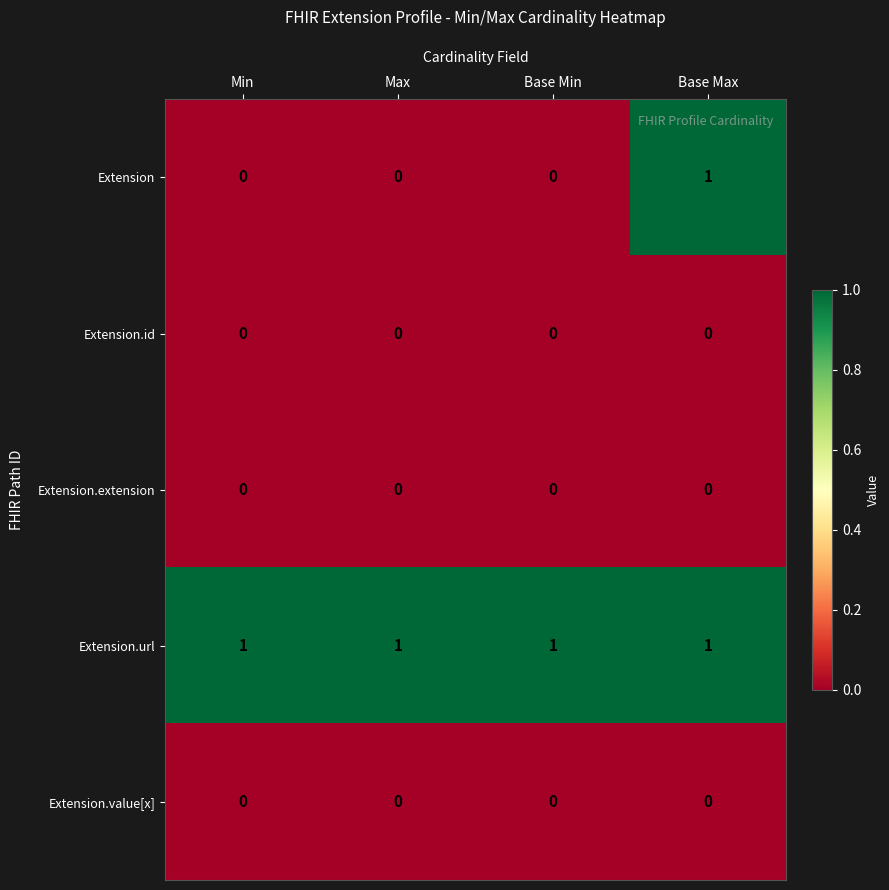

Reading left to right, what are all the values shown in this chart?

Extension: Min=0	Max=0	Base Min=0	Base Max=1
Extension.id: Min=0	Max=0	Base Min=0	Base Max=0
Extension.extension: Min=0	Max=0	Base Min=0	Base Max=0
Extension.url: Min=1	Max=1	Base Min=1	Base Max=1
Extension.value[x]: Min=0	Max=0	Base Min=0	Base Max=0